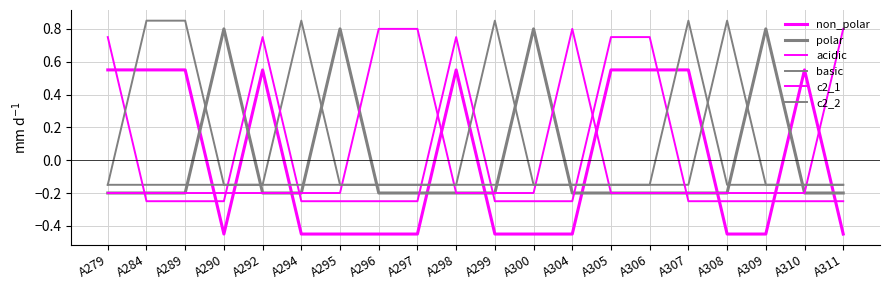

How many lines are shown in the chart?

6